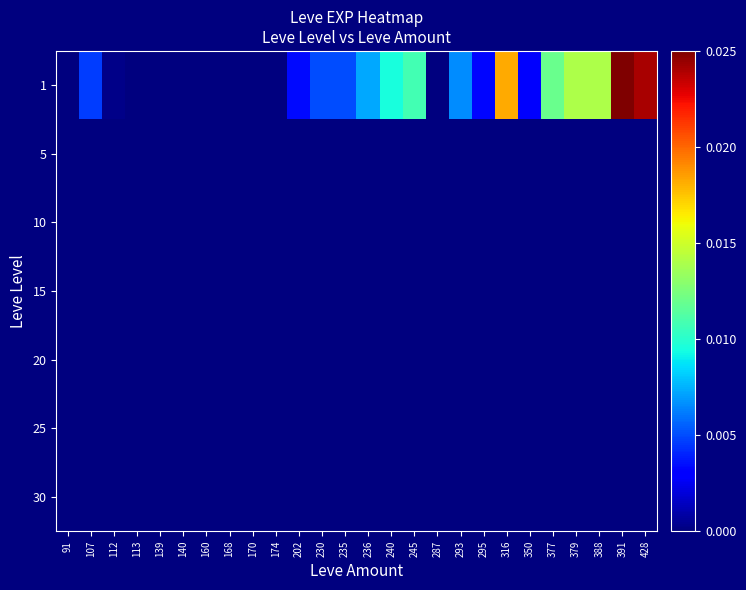

Rank the series at 379 from highest to lowest value.

1, 25, 30, 5, 10, 15, 20